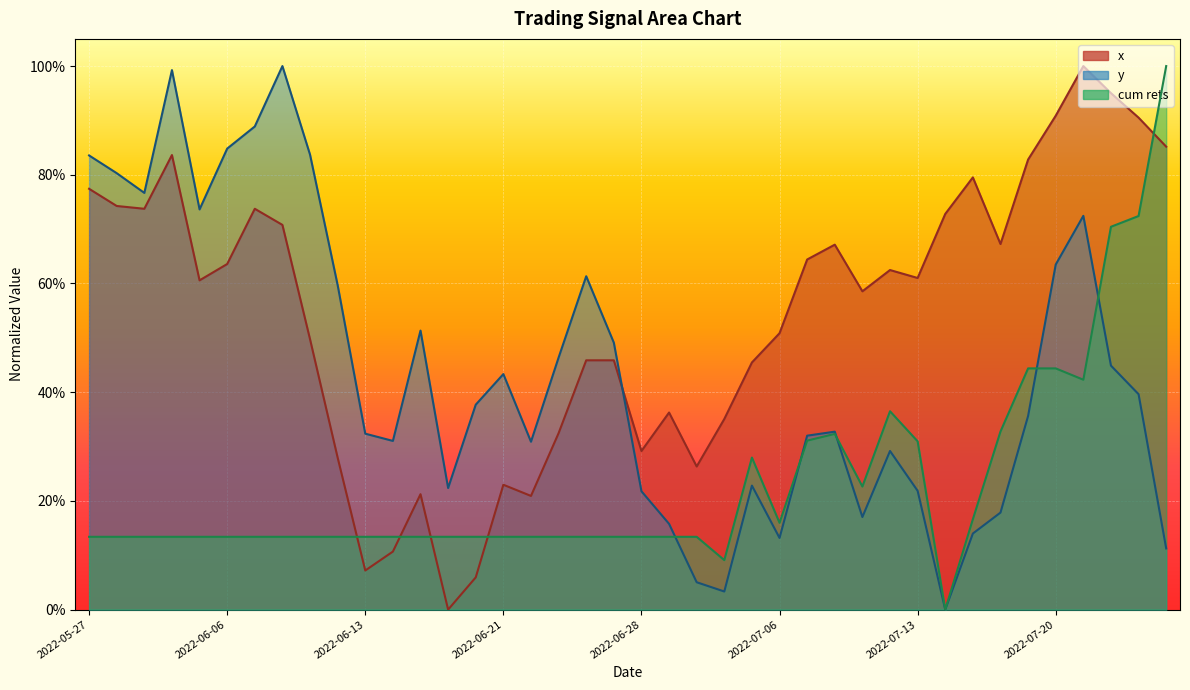

How many values in the y series exceed 0?

39